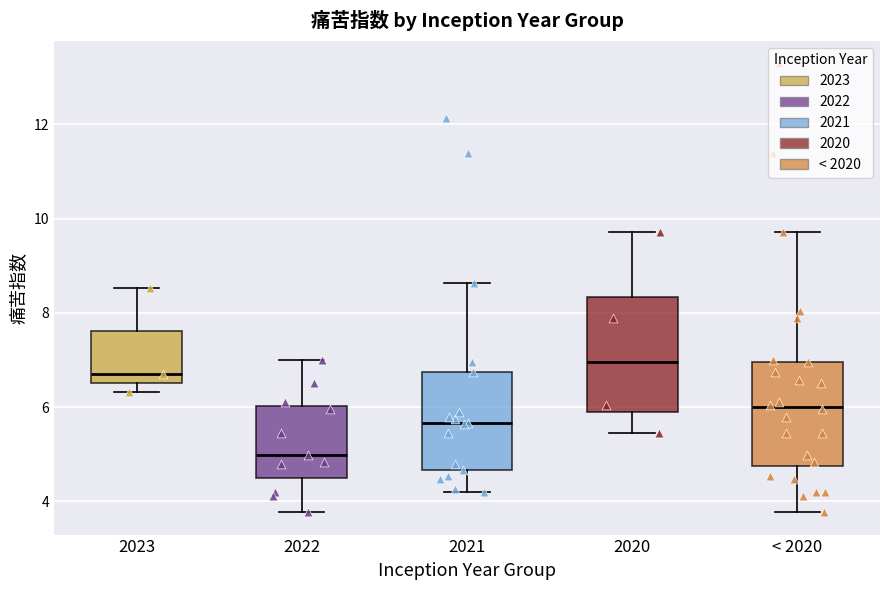

Which box is the tallest, from its lower edge to its upper edge?

2020